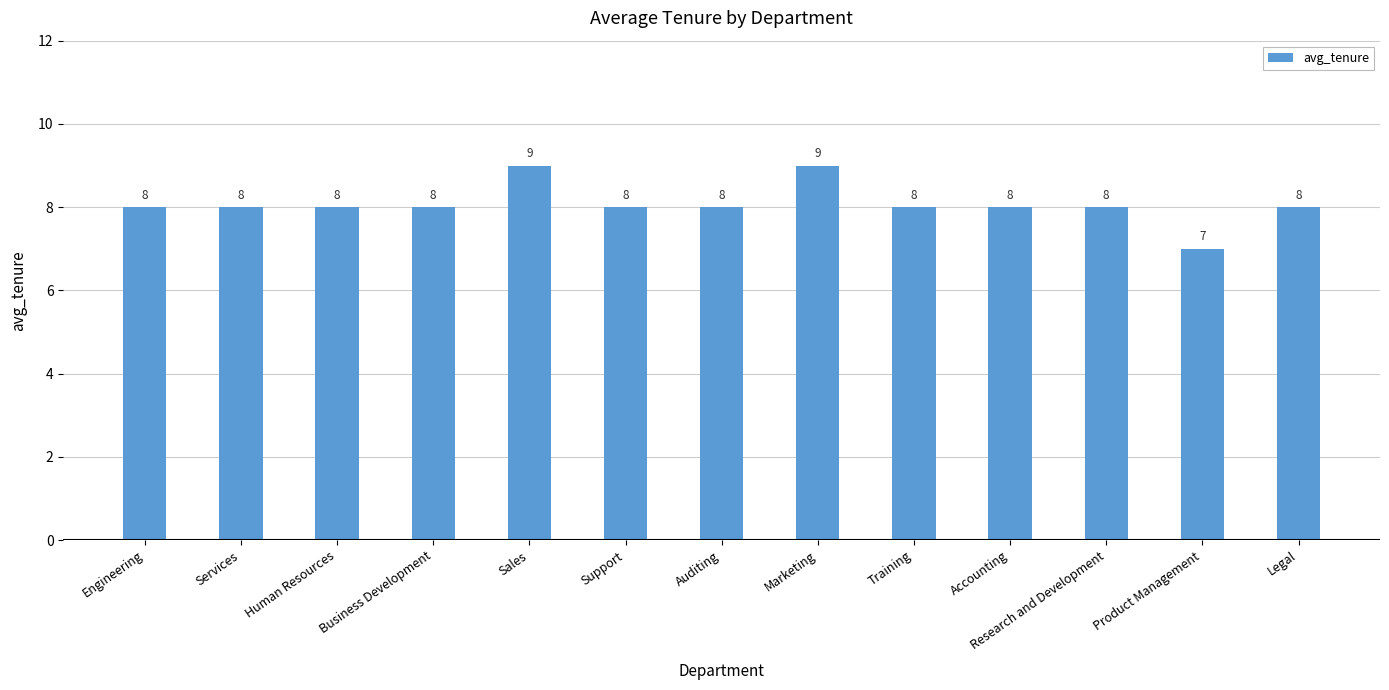

What position from the left is Accounting?

10